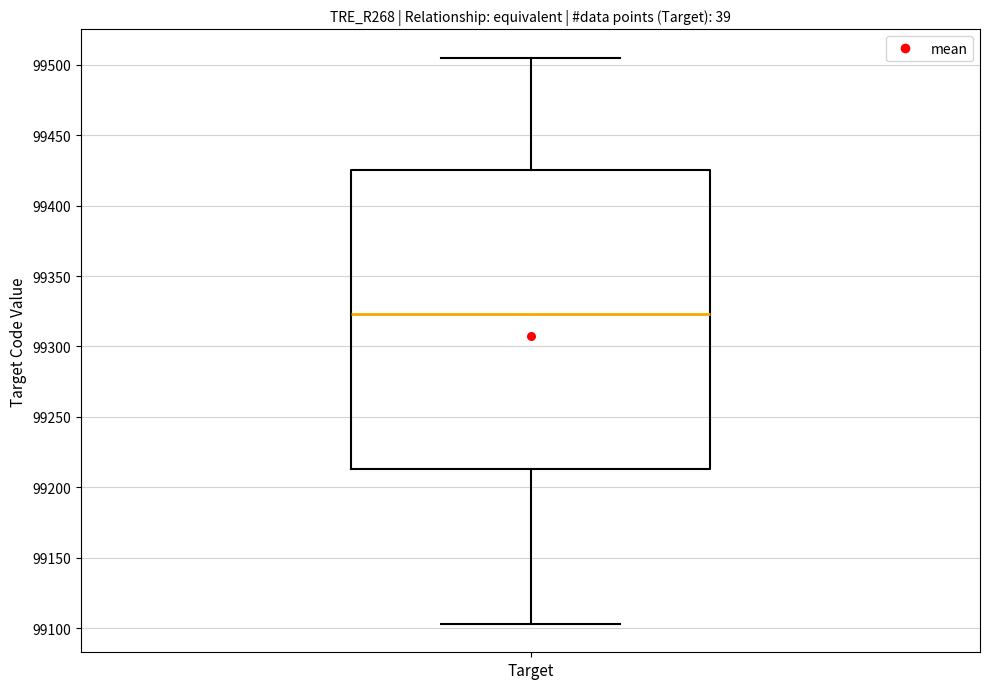

Where does the upper whisker of the box for Target end on the y-axis? The values are not printed on the chart, so give them approximately, as read against the axis.

99505